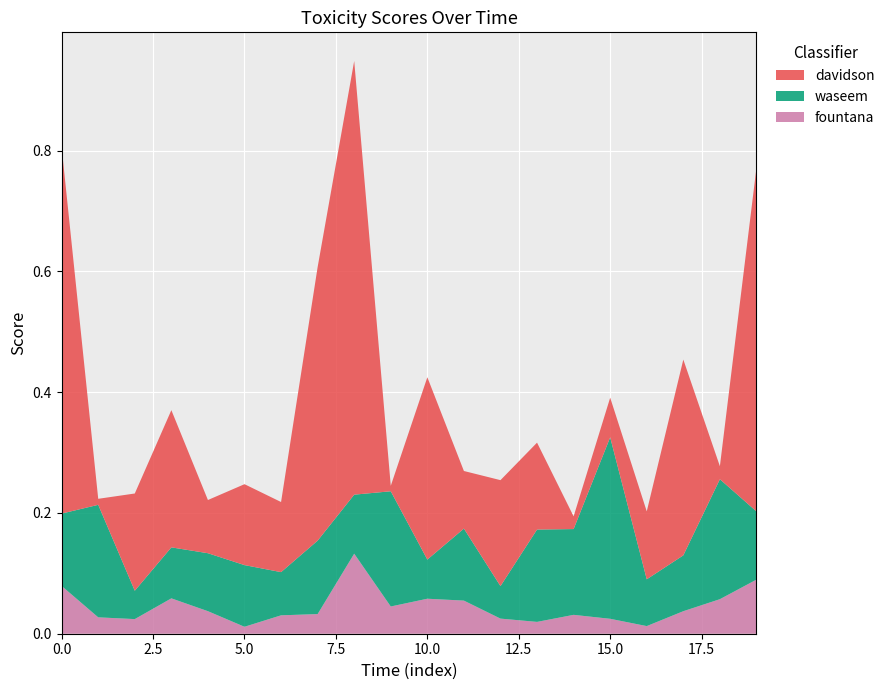

Reading left to right, transcribe all the data shown in this chart.

davidson: 0.6	0.0	0.2	0.2	0.1	0.1	0.1	0.5	0.7	0.0	0.3	0.1	0.2	0.1	0.0	0.1	0.1	0.3	0.0	0.6
fountana: 0.1	0.0	0.0	0.1	0.0	0.0	0.0	0.0	0.1	0.0	0.1	0.1	0.0	0.0	0.0	0.0	0.0	0.0	0.1	0.1
waseem: 0.1	0.2	0.0	0.1	0.1	0.1	0.1	0.1	0.1	0.2	0.1	0.1	0.1	0.2	0.1	0.3	0.1	0.1	0.2	0.1